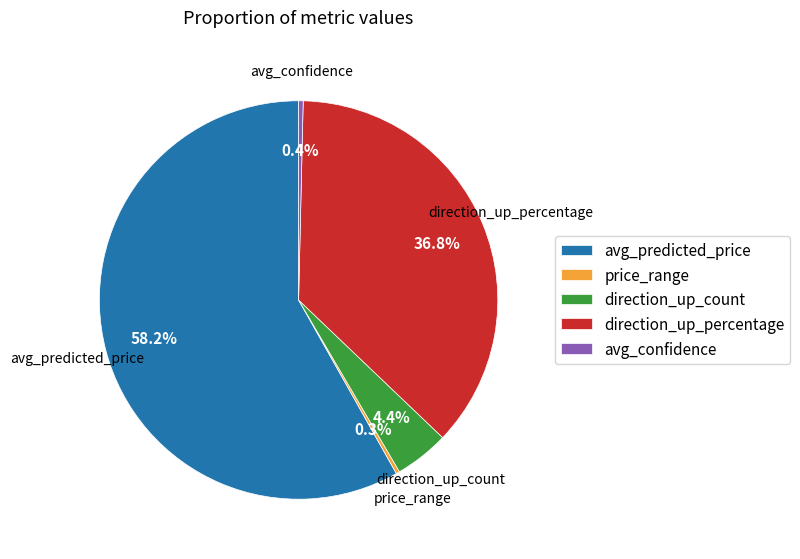

Between direction_up_count and price_range, which is larger?

direction_up_count